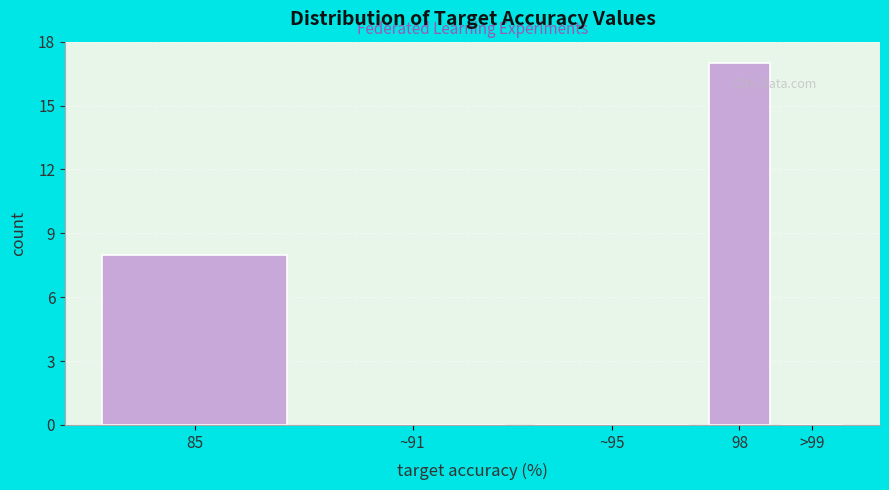

Reading left to right, transcribe all the data shown in this chart.

85=8	~91=0	~95=0	98=17	>99=0